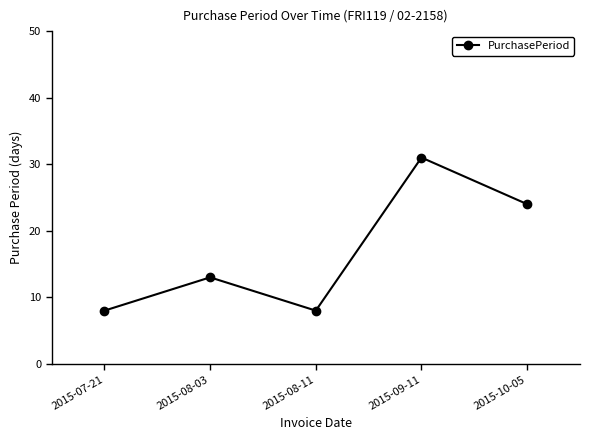

How many interior local peaks (higher than both neighbors) does the data have?

2